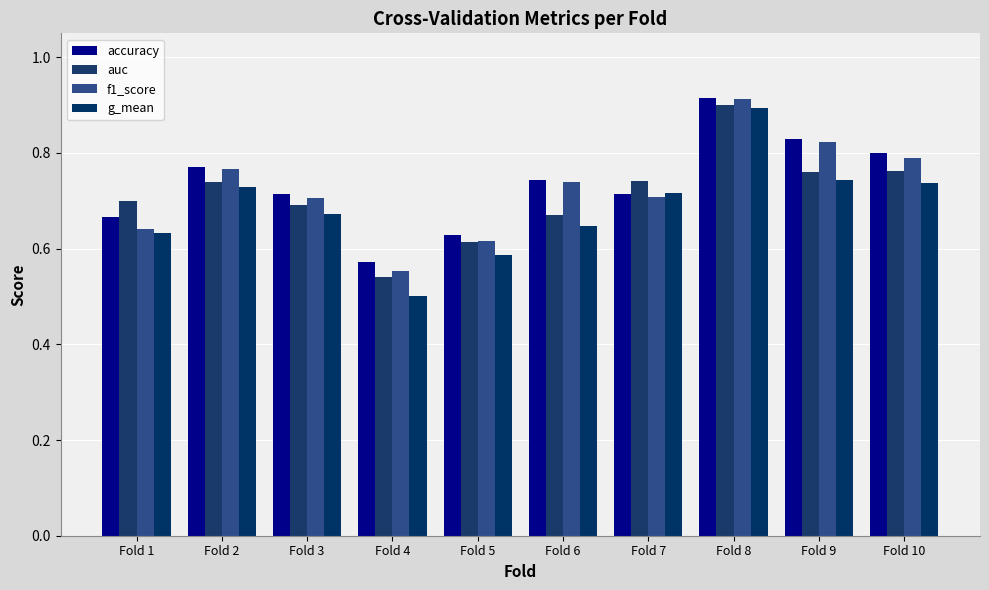

How many bars are there in total?

40